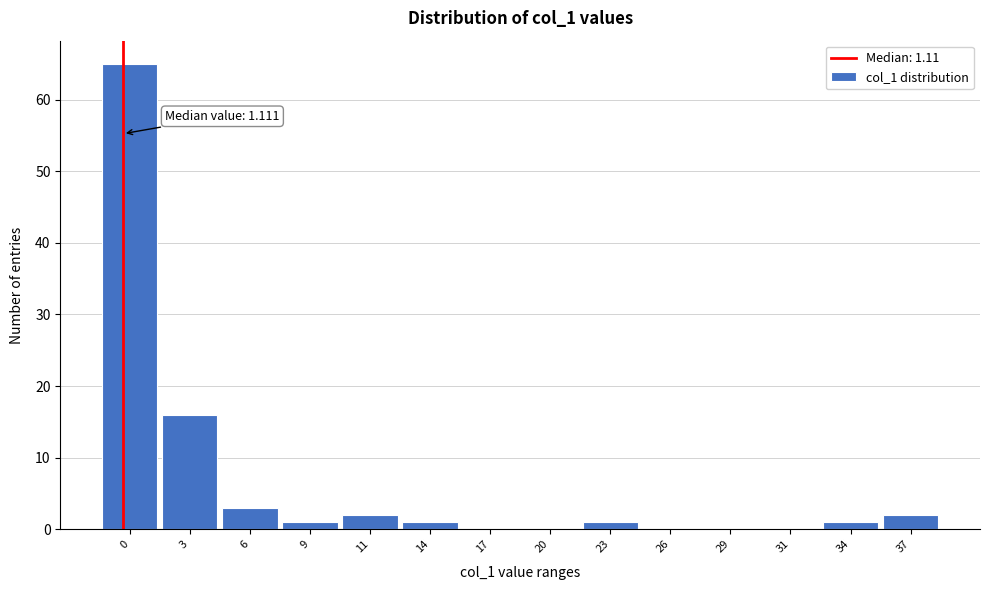

Reading left to right, transcribe all the data shown in this chart.

0=65	3=16	6=3	9=1	11=2	14=1	17=0	20=0	23=1	26=0	29=0	31=0	34=1	37=2